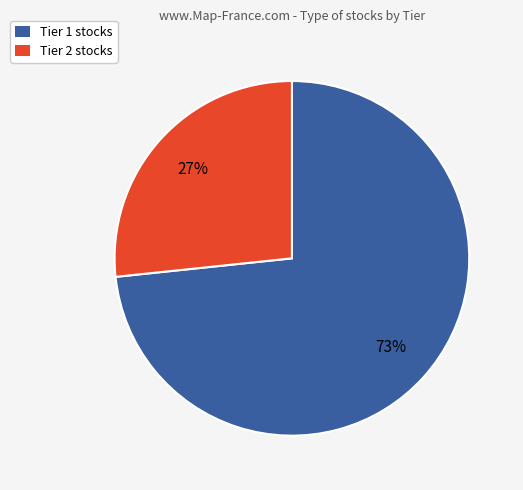

What is the majority slice?

Tier 1 stocks